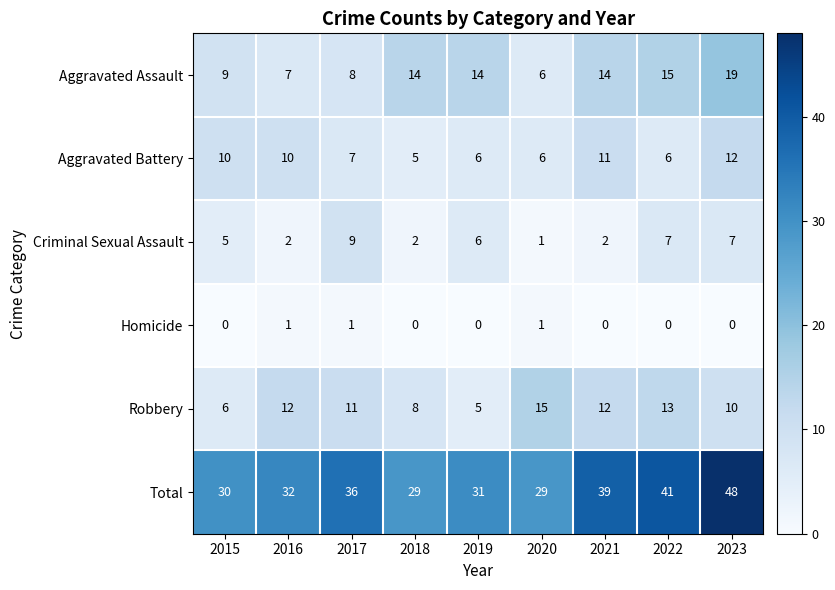

Between 2020 and 2023, which series saw the biggest shift?

Total